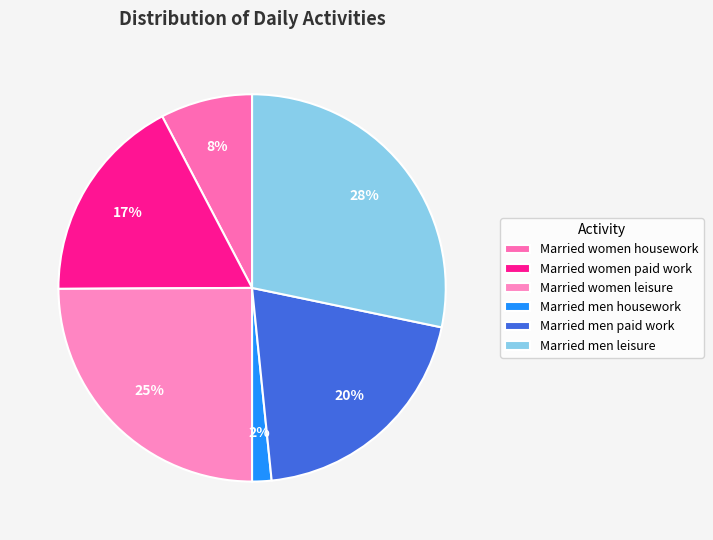

To the nearest percent, what is the difference between the Married women leisure and Married women housework slice percentages?

17%